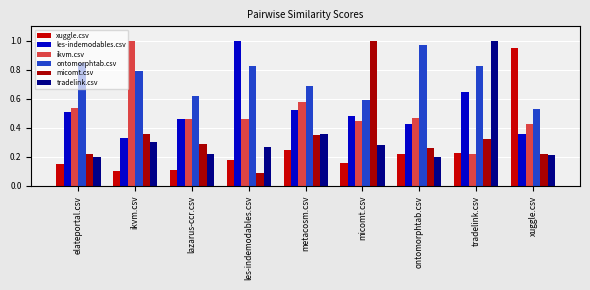

At which label is les-indemodables.csv closest to 0?

ikvm.csv